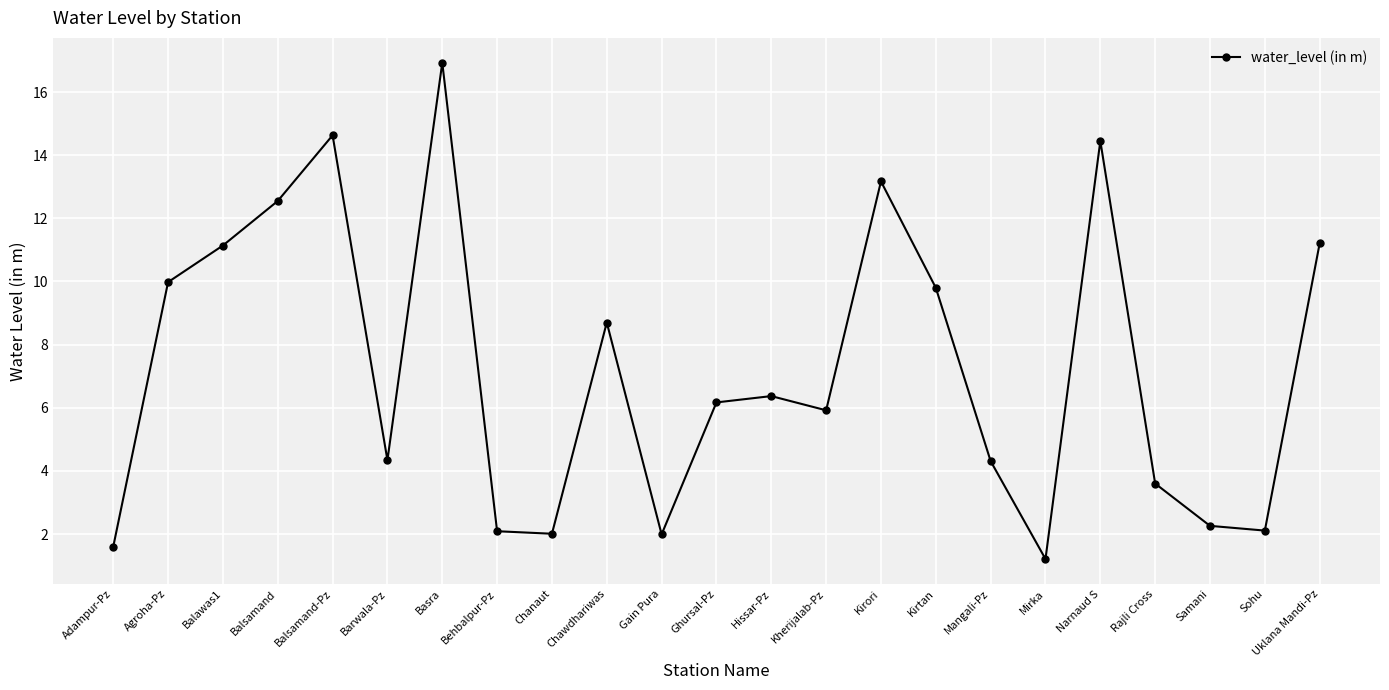

What is the sum of all values?

166.5